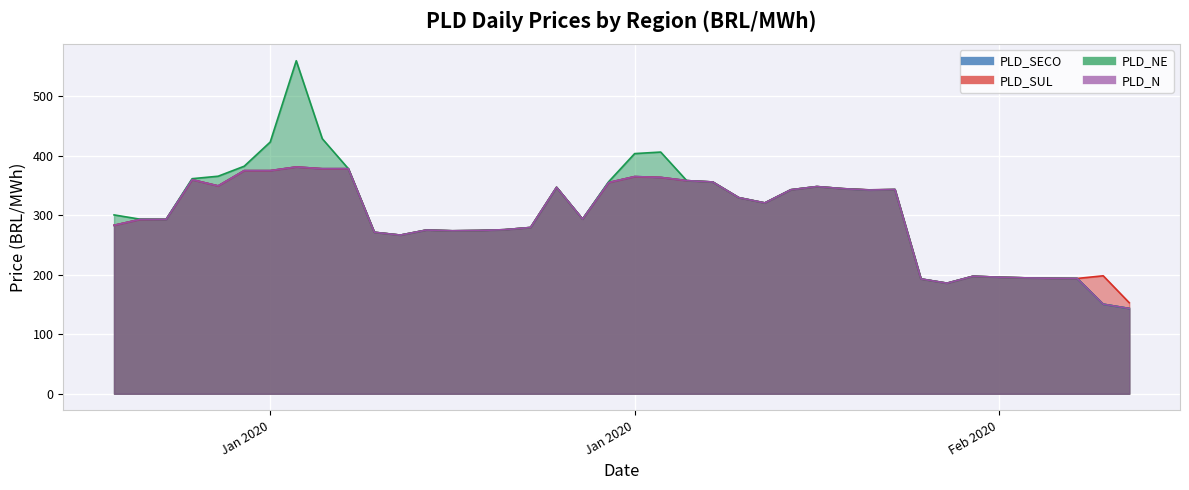

What is the label of the 11th point from the right?

30/01/2020